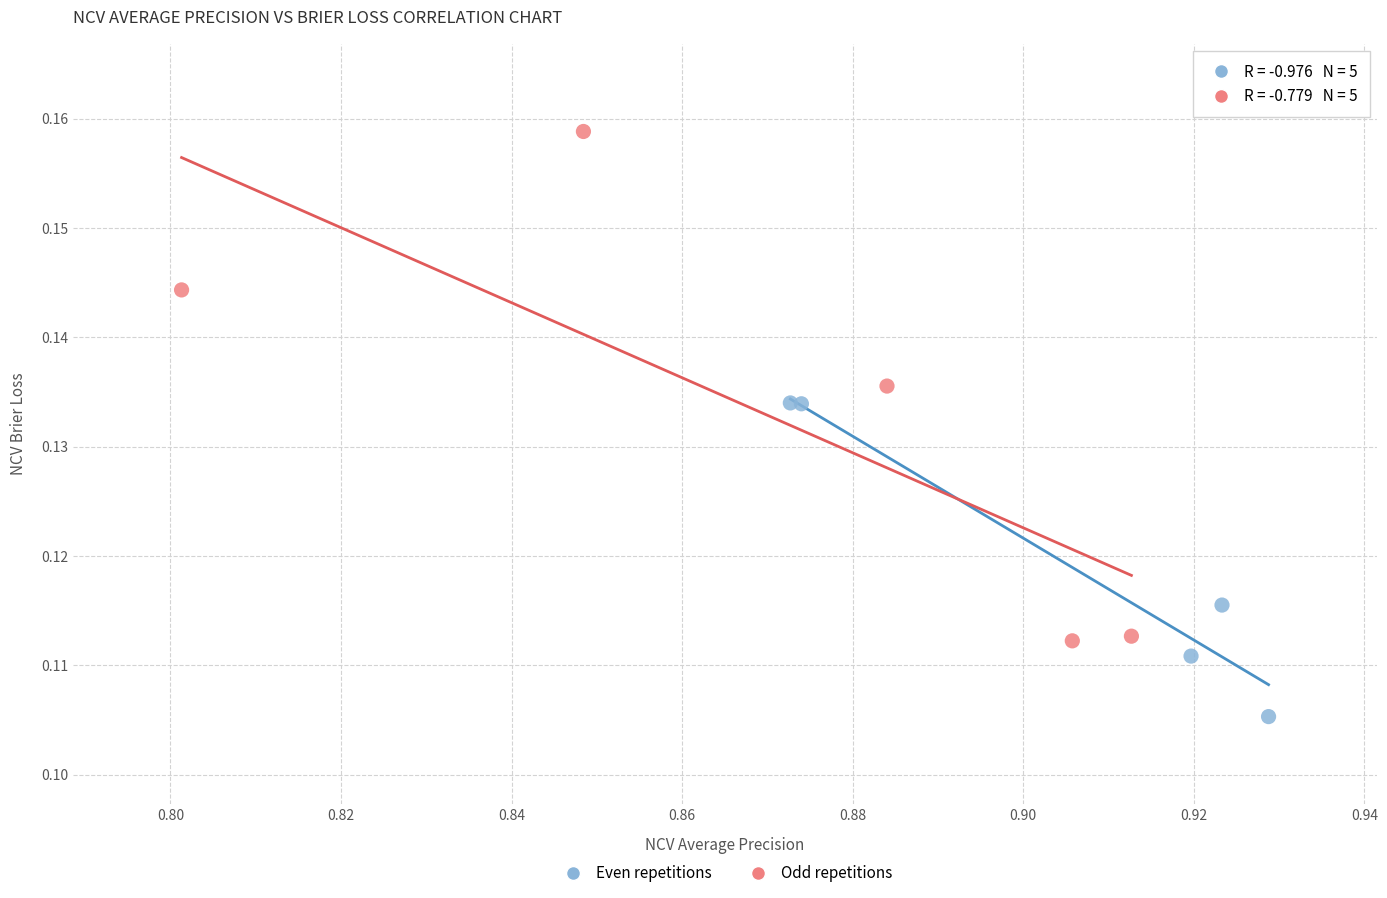

Which series has the widest spread of Y values?

Odd repetitions